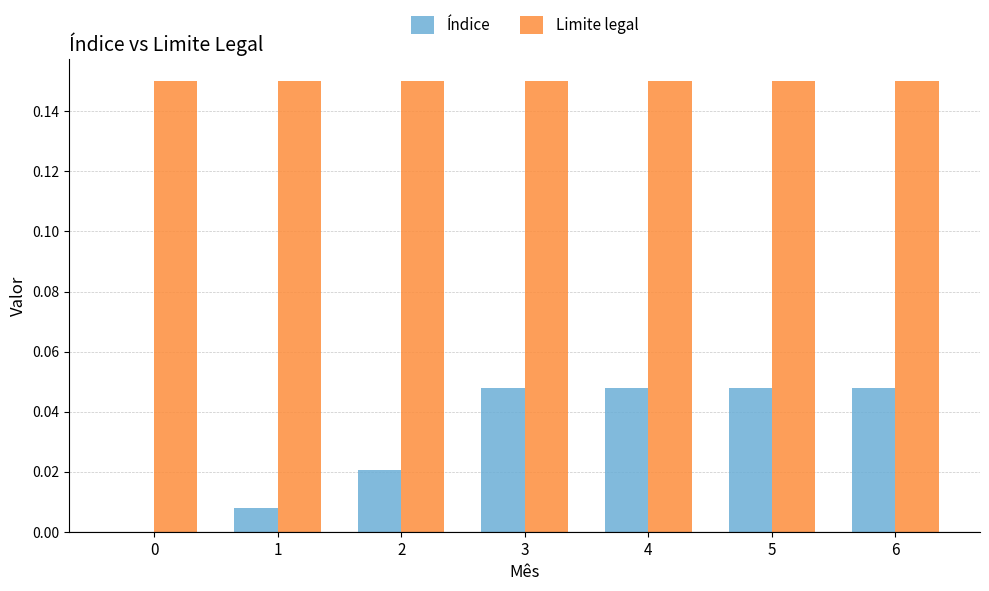

Which series changed the most between 0 and 6?

Índice